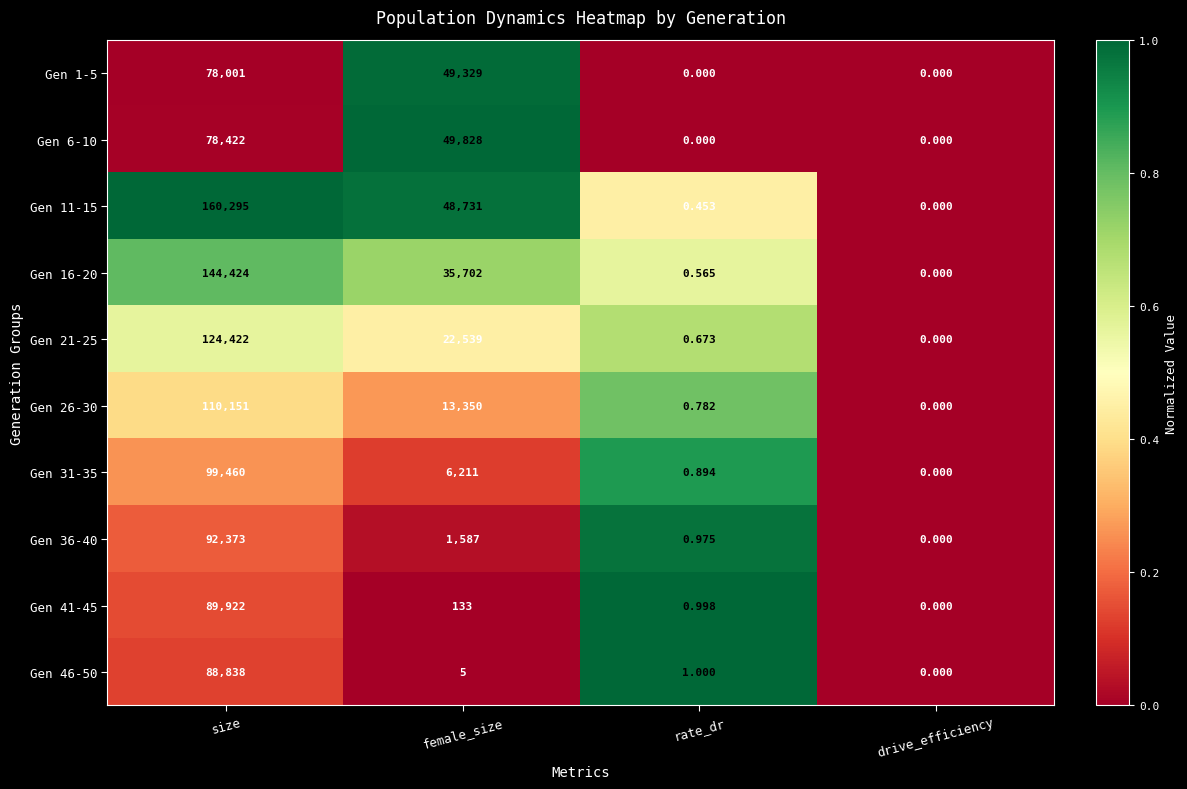

Where does the Gen 16-20 series first go above 35702?

size